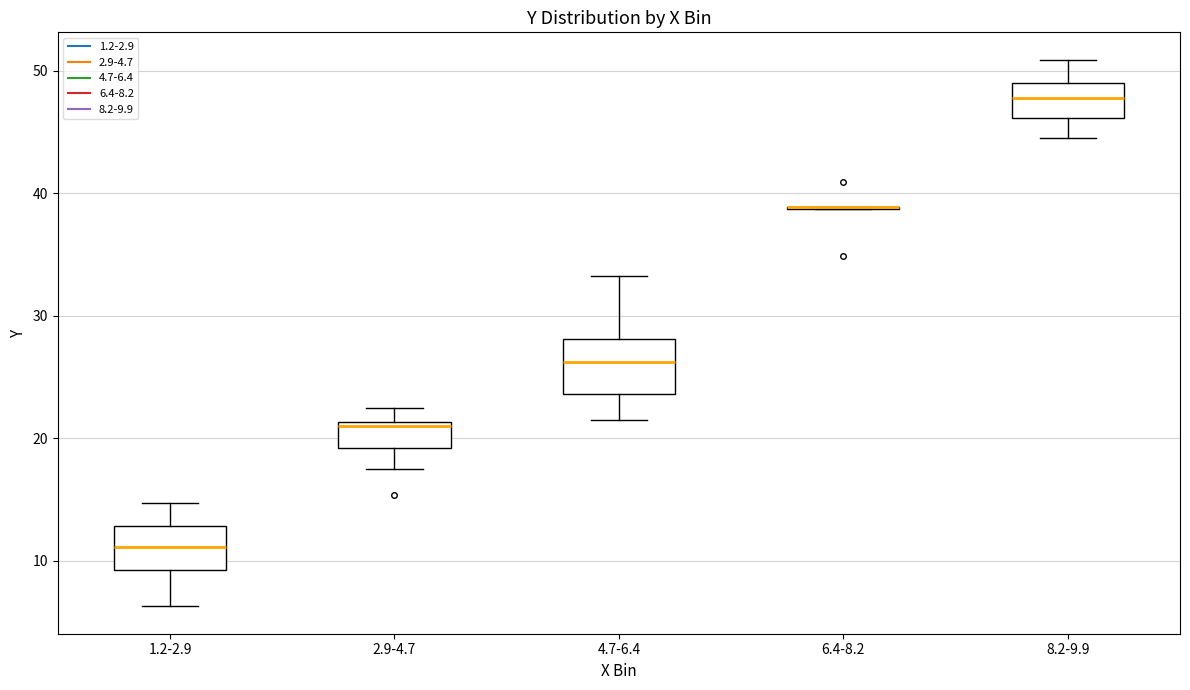

Reading left to right, read every box against the y-axis: the position of its median line, the range the box covers, and the ends of its whiskers. The values are not printed on the chart, so give them approximately, as read against the axis.

1.2-2.9: median 11, box 9 to 13, whiskers 6 to 15
2.9-4.7: median 21 (just below the box's upper edge), box 19 to 21, whiskers 18 to 22
4.7-6.4: median 26, box 24 to 28, whiskers 21 to 33
6.4-8.2: box collapsed to a line at 39, whiskers 39 to 39
8.2-9.9: median 48, box 46 to 49, whiskers 44 to 51